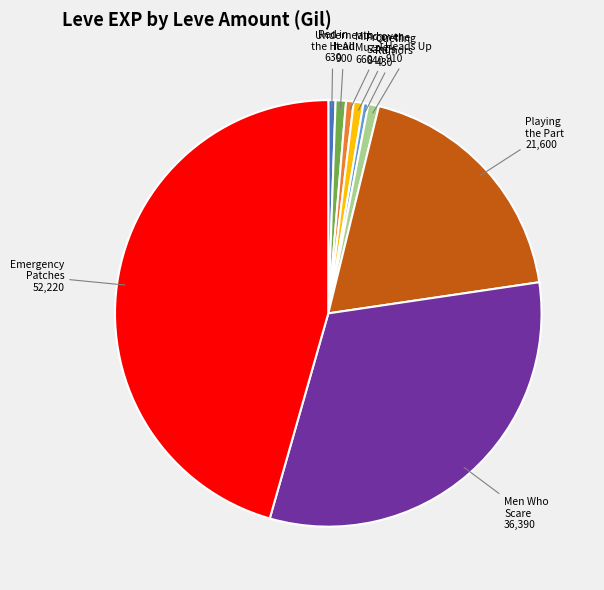

Is the sum of From the Sands 840 and Underneath It All 900 greater than half?

No